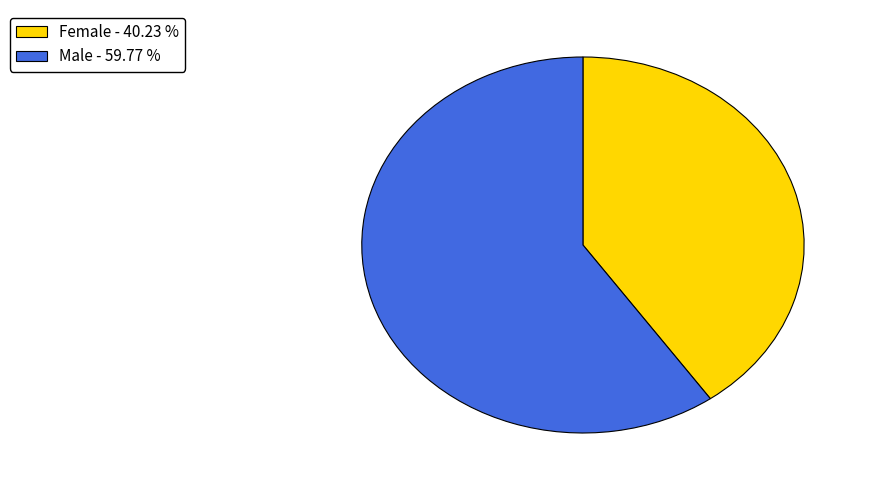

Does Male - 59.77 % represent more than half of the total?

Yes